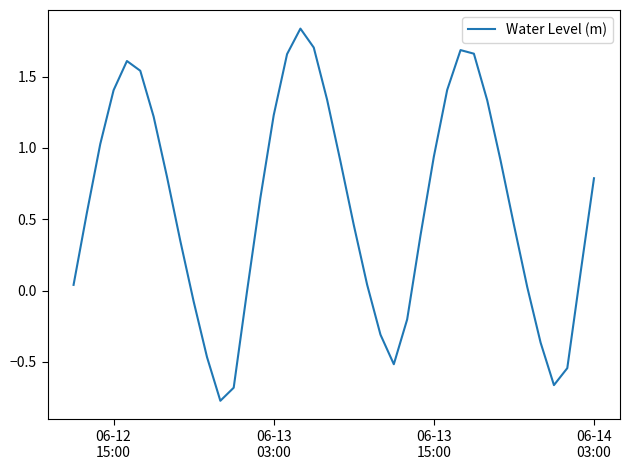

What is the difference between the maximum and minimum values?

2.6